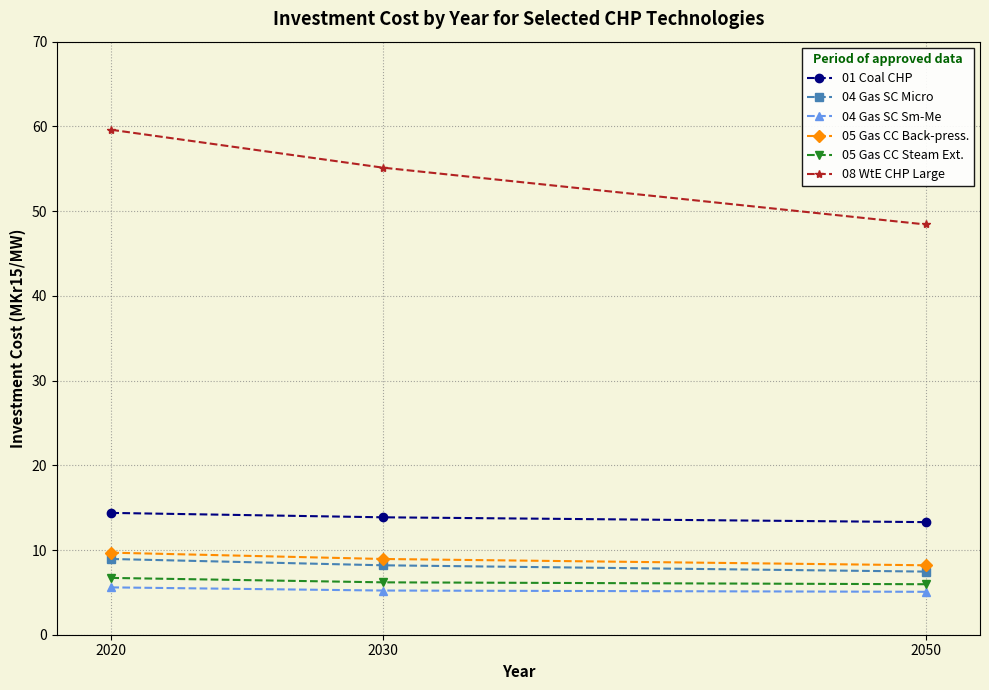

What is the value of the 01 Coal CHP point at the 1st from the left?

14.4